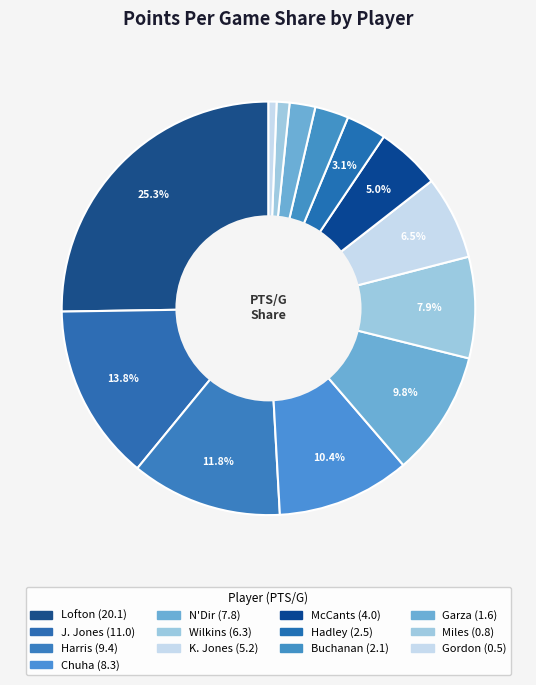

Rank the categories by value from highest to lowest.

Zach Lofton, Jemerrio Jones, A.J. Harris, Eli Chuha, Sidy N Dir, Johnathon Wilkins, Keyon Jones, Johnny McCants, Gabe Hadley, Shunn Buchanan, Joe Garza, Kortrijk Miles, Leston Gordon